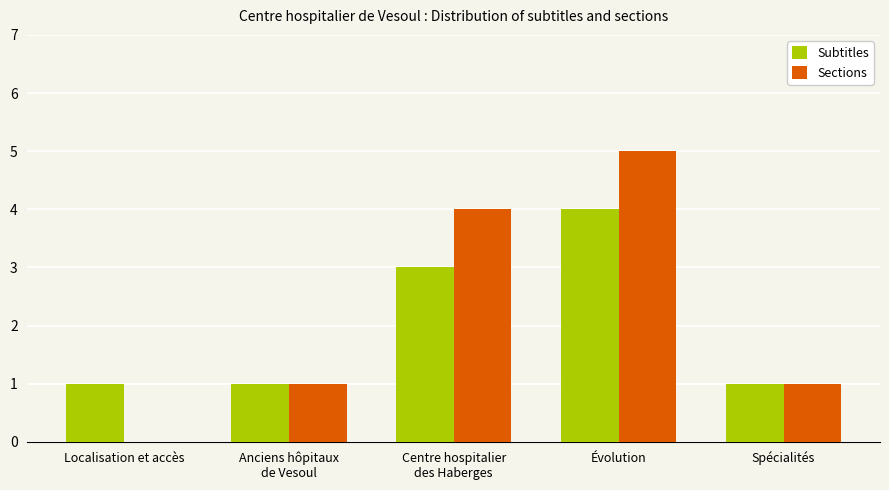

Which series has the widest spread of values?

Sections